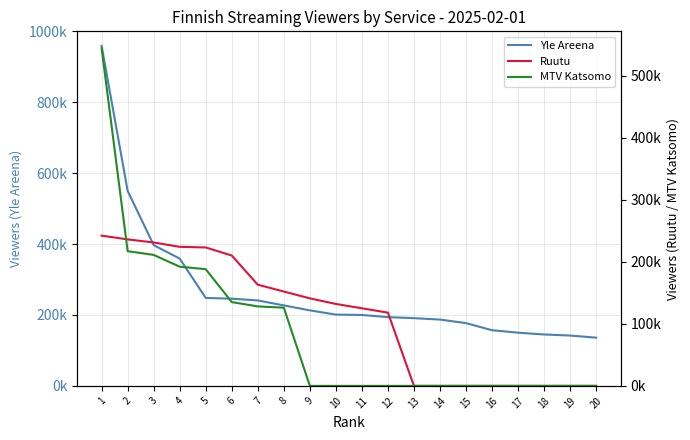

Where do MTV Katsomo and Ruutu first cross each other?

1 and 2